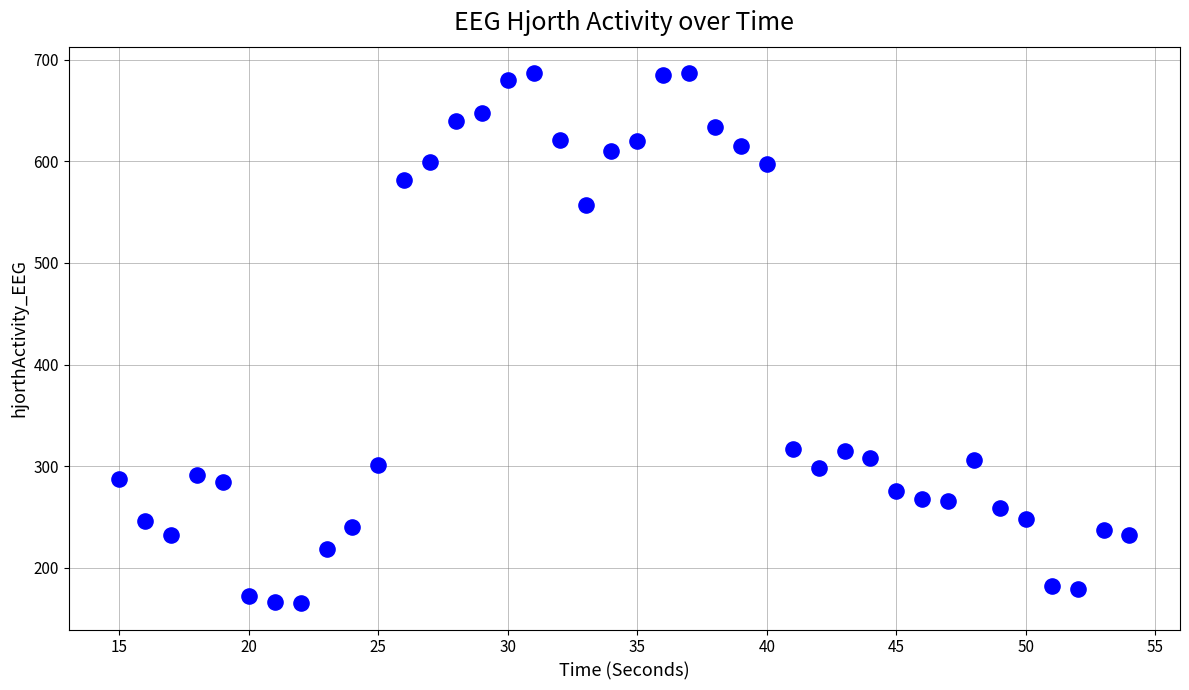

What is the range of Y values (max minus min)?

521.1